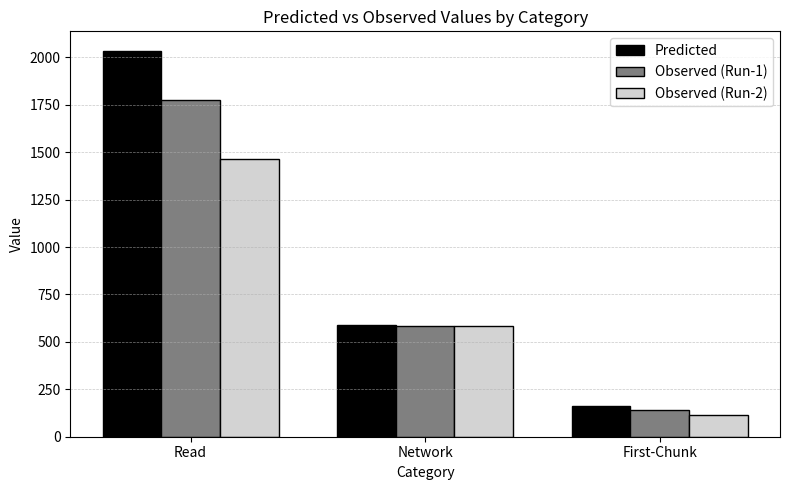

What is the spread (max minus min) of values at First-Chunk?

45.9